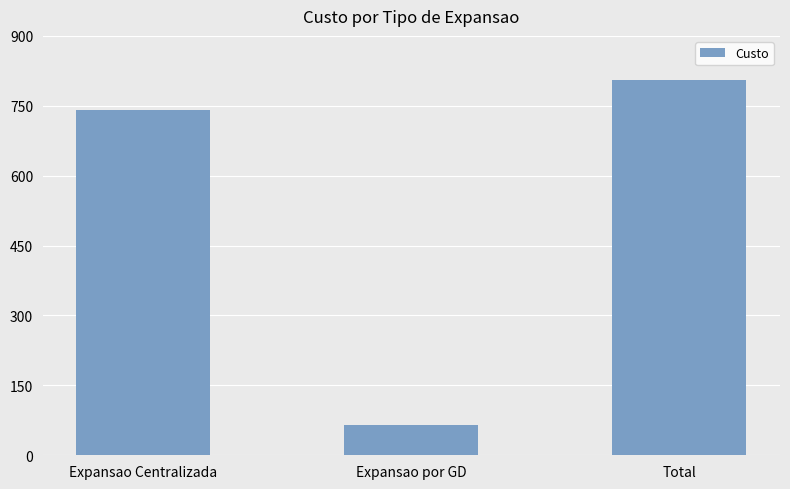

What is the value of the 2nd bar from the left?

65